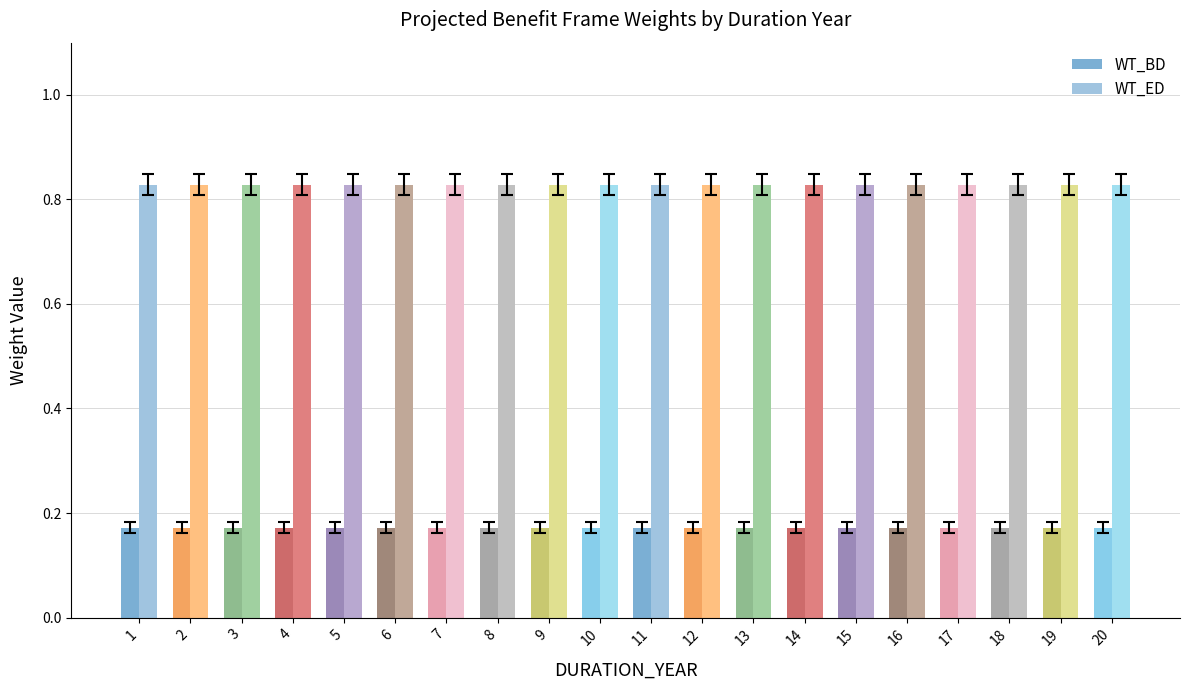

Is it true that WT_BD equals 0.1 at 14?

False